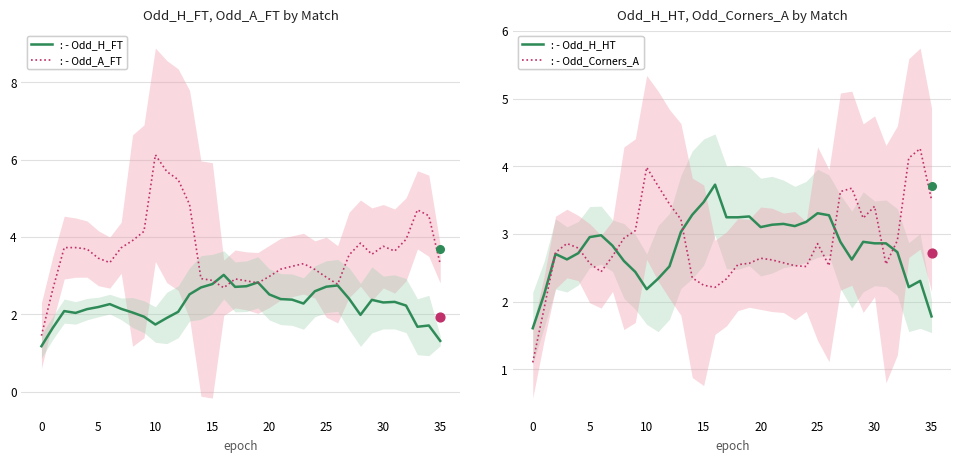

At which category is the sum across all series the highest?

10